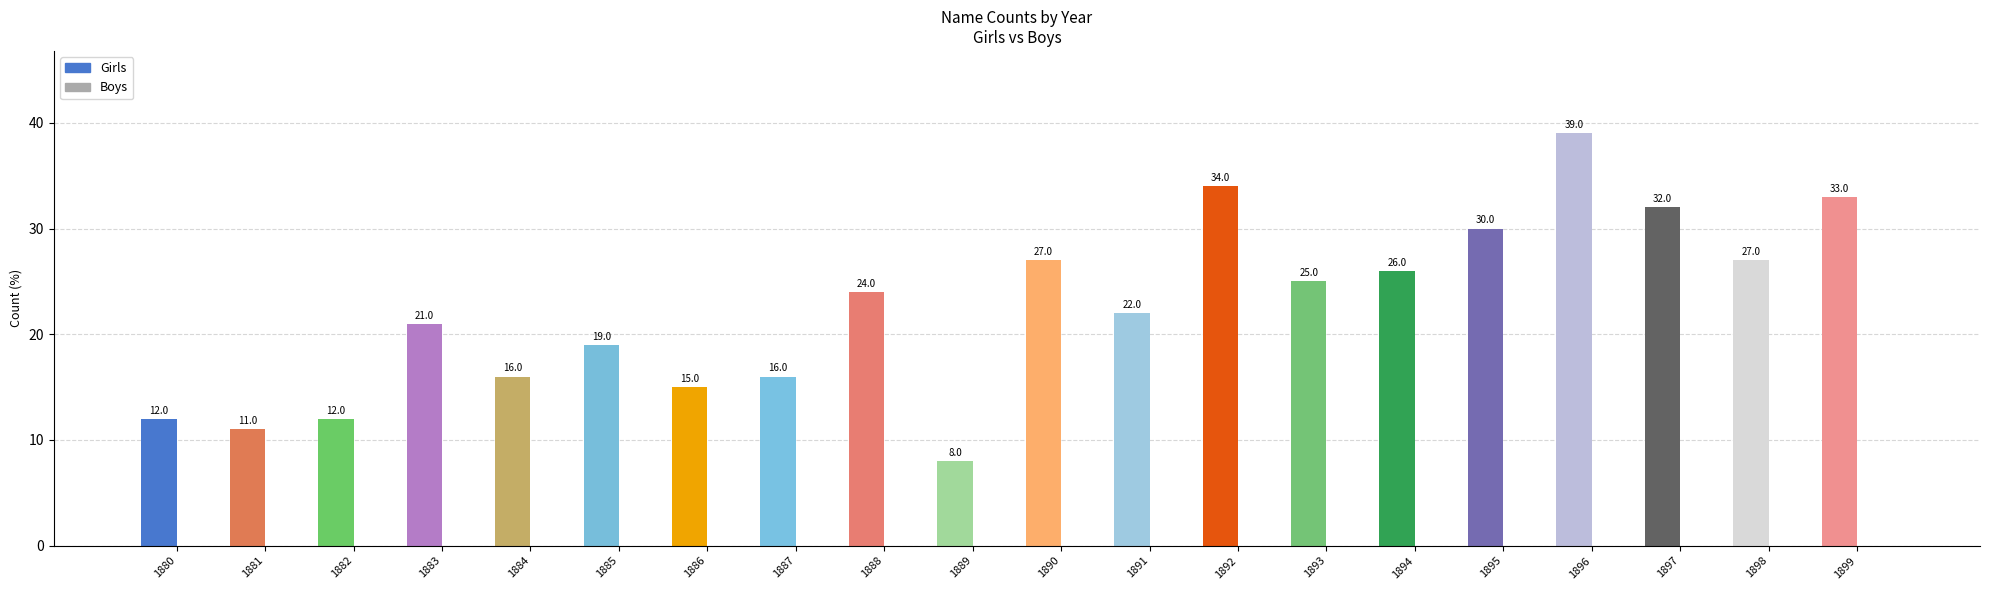

Which series changed the most between 1888 and 1889?

Girls